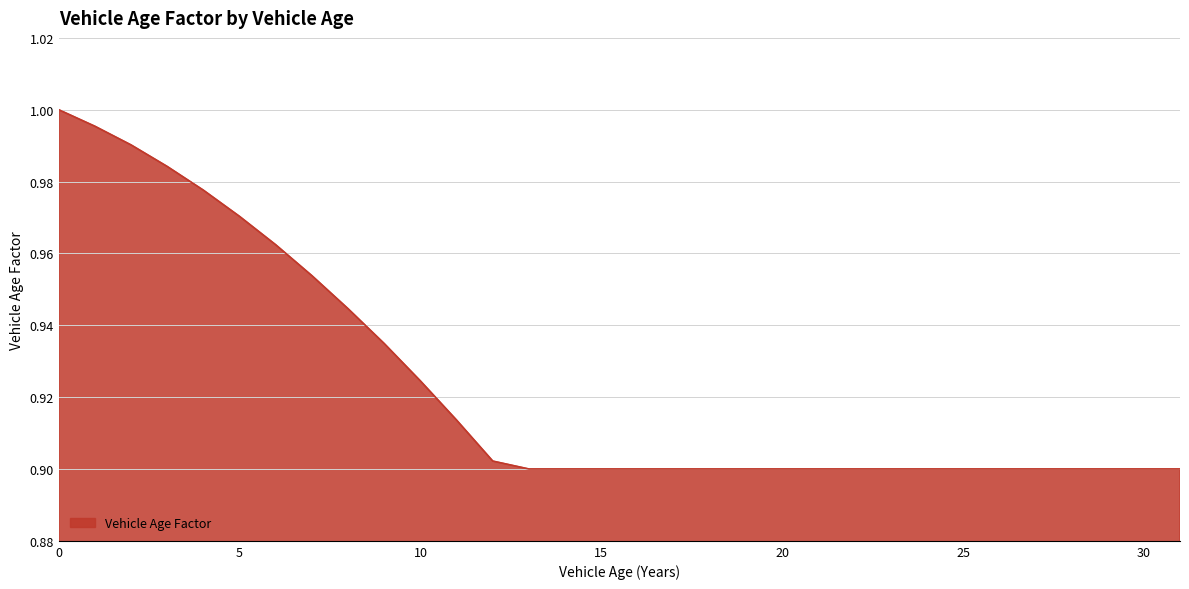

What is the value of the 5th point from the left?

1.0